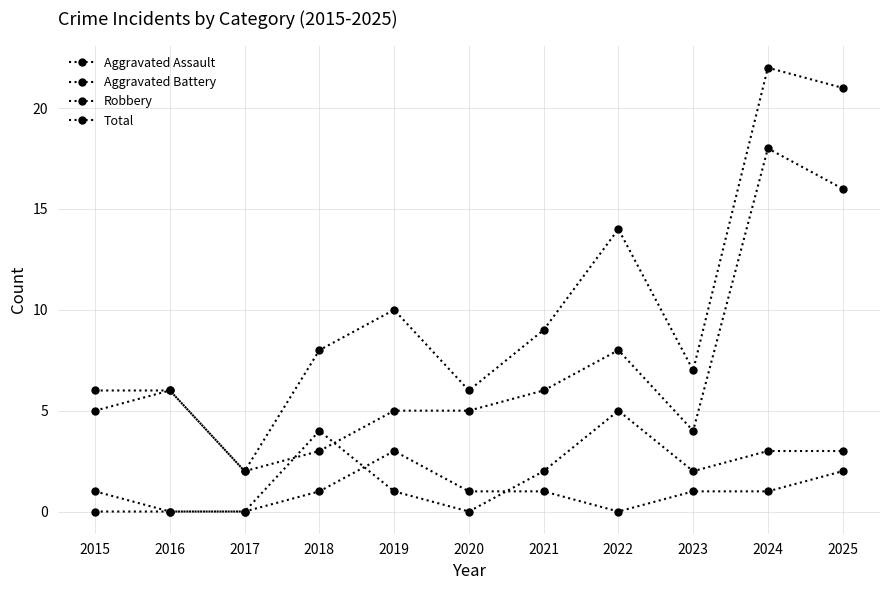

Reading right to left, what are all the values shown in this chart?

Aggravated Assault: 2025=2	2024=1	2023=1	2022=0	2021=1	2020=1	2019=3	2018=1	2017=0	2016=0	2015=0
Aggravated Battery: 2025=3	2024=3	2023=2	2022=5	2021=2	2020=0	2019=1	2018=4	2017=0	2016=0	2015=1
Robbery: 2025=16	2024=18	2023=4	2022=8	2021=6	2020=5	2019=5	2018=3	2017=2	2016=6	2015=5
Total: 2025=21	2024=22	2023=7	2022=14	2021=9	2020=6	2019=10	2018=8	2017=2	2016=6	2015=6